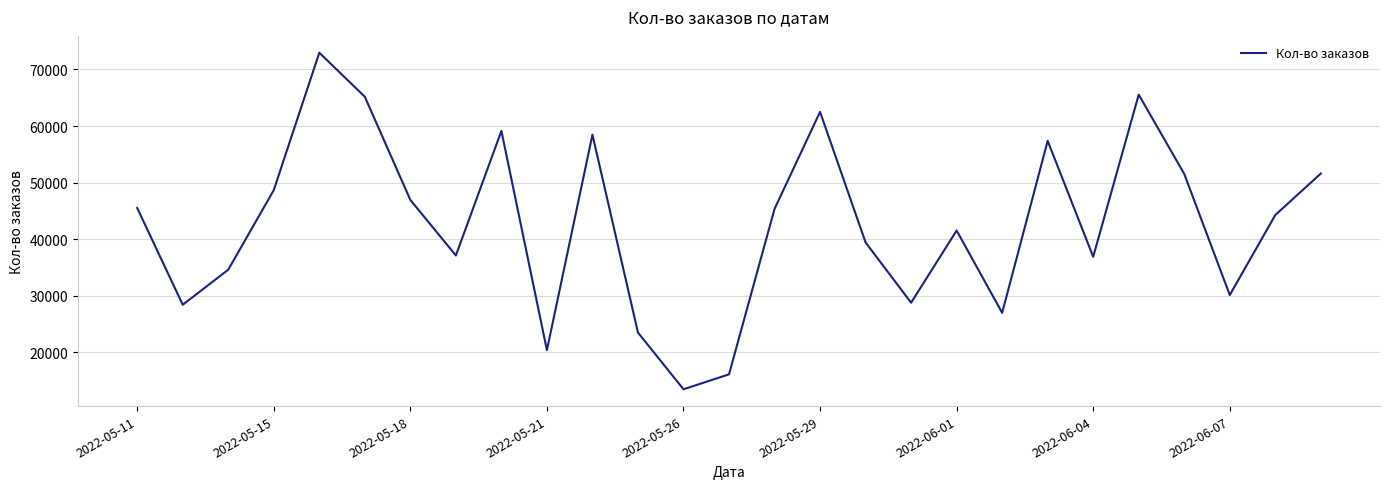

What is the maximum value shown in the chart?

72958